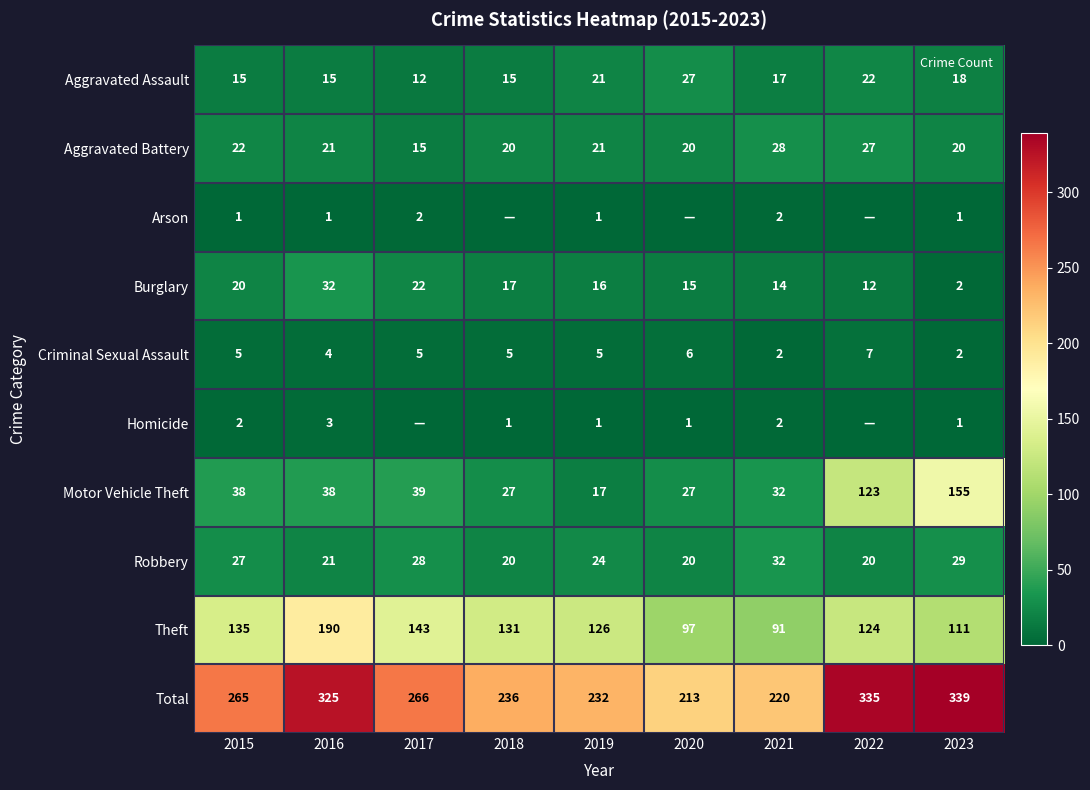

List the series in order of their peak value, highest first.

Total, Theft, Motor Vehicle Theft, Burglary, Robbery, Aggravated Battery, Aggravated Assault, Criminal Sexual Assault, Homicide, Arson